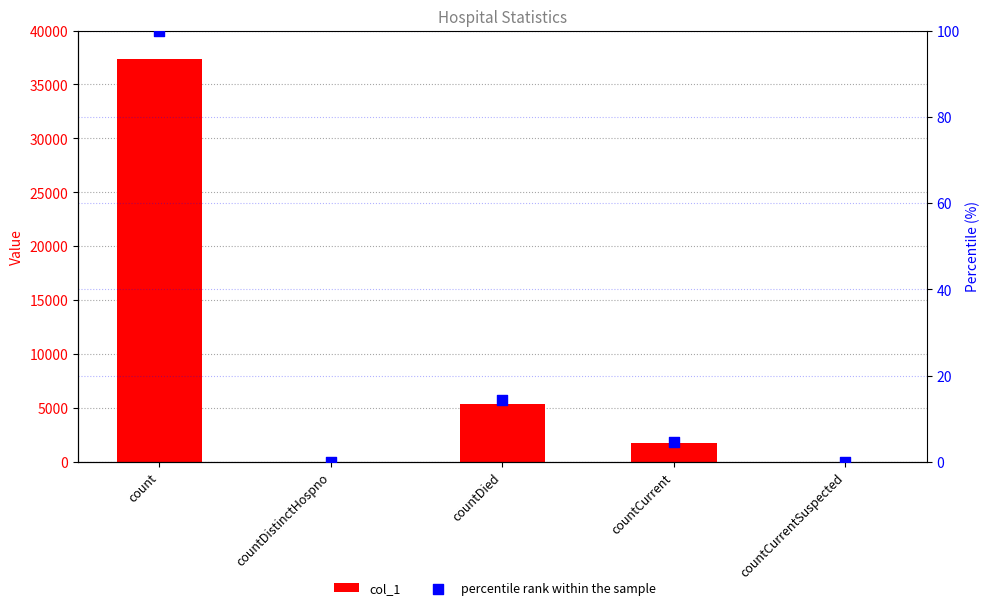

What are all the series names shown in the legend?

col_1, percentile rank within the sample